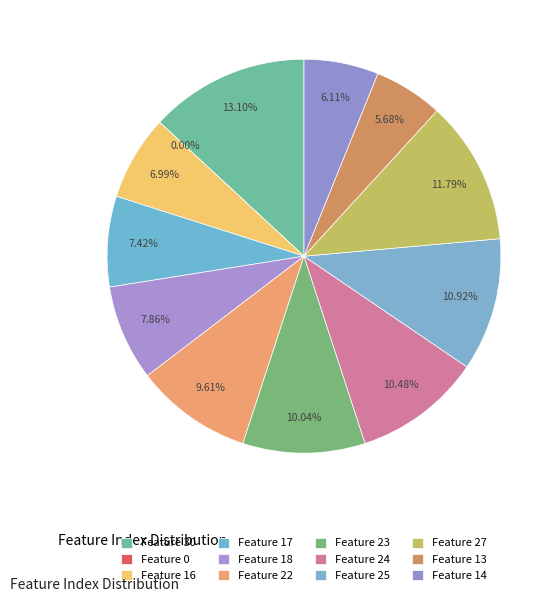

What percentage is the Feature 14 slice, to the nearest percent?

6%